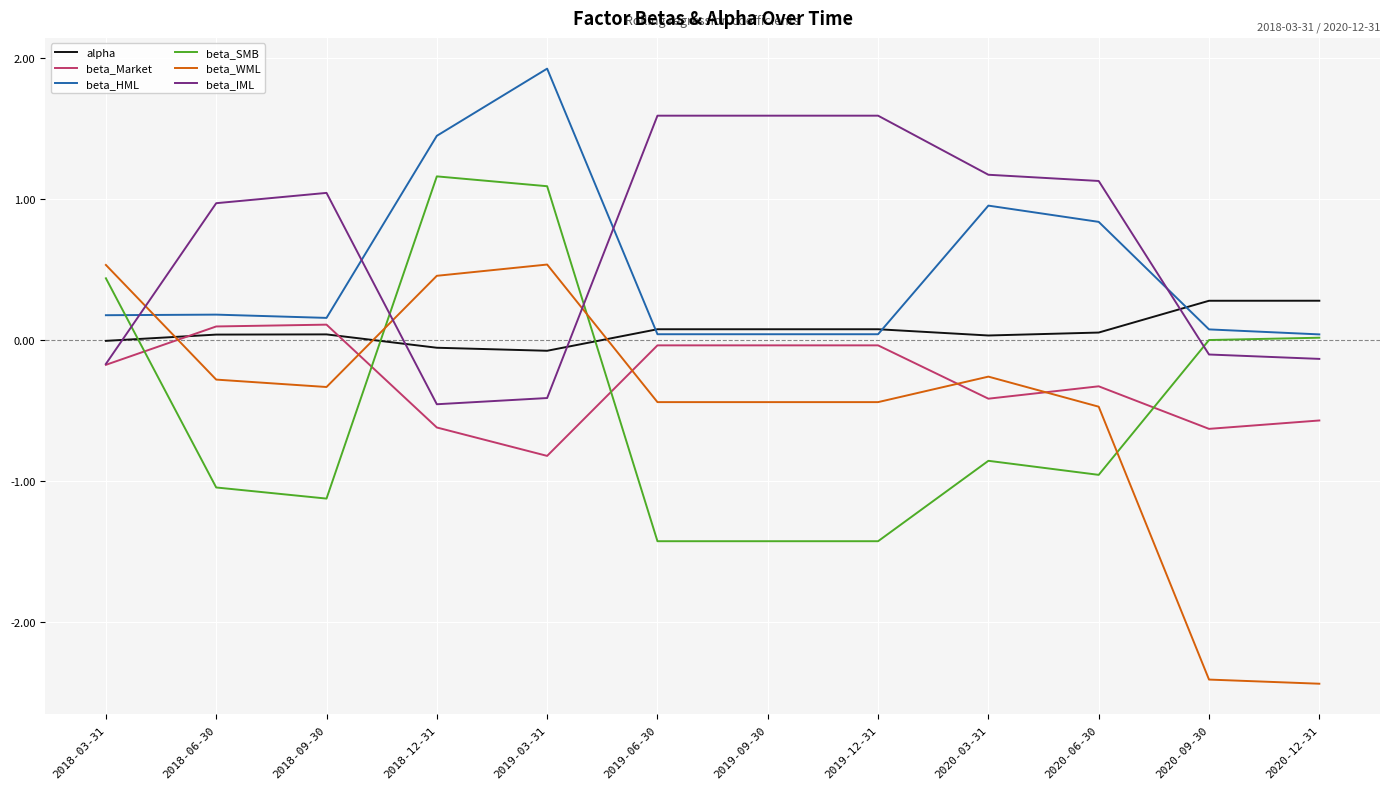

What is the sum of all alpha values?

0.8